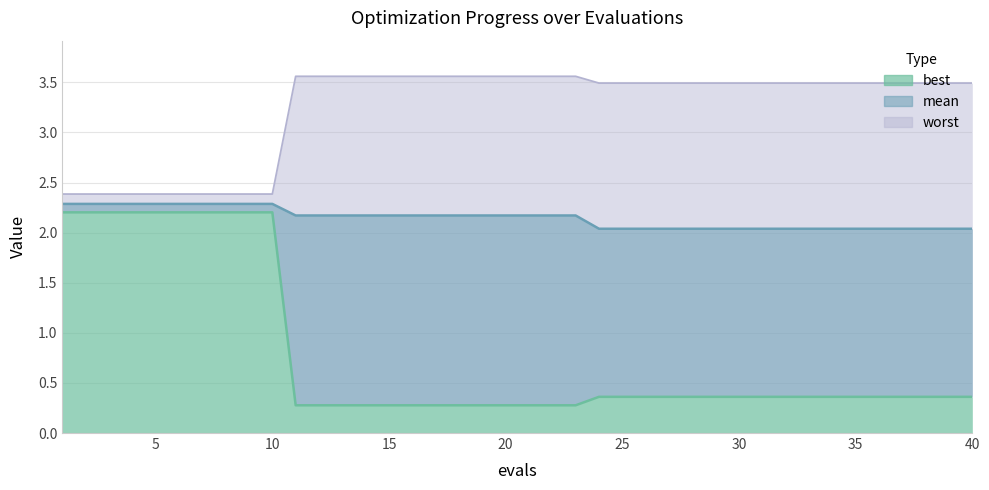

The value of best line at 33 is 0.5. True or false?

False